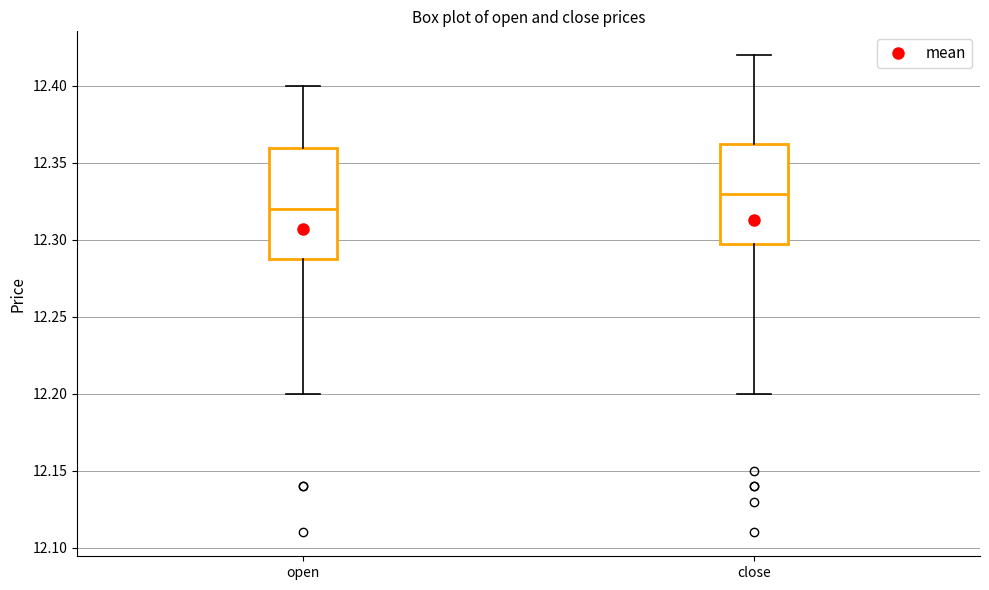

Which box's median line is the lowest?

open